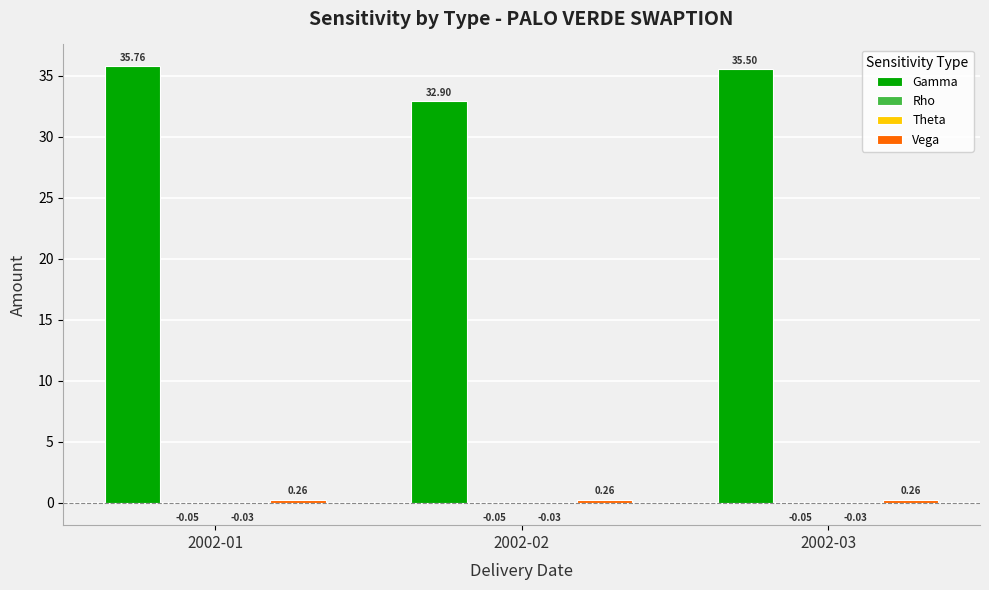

Which series changed the most between 2002-02 and 2002-03?

Gamma